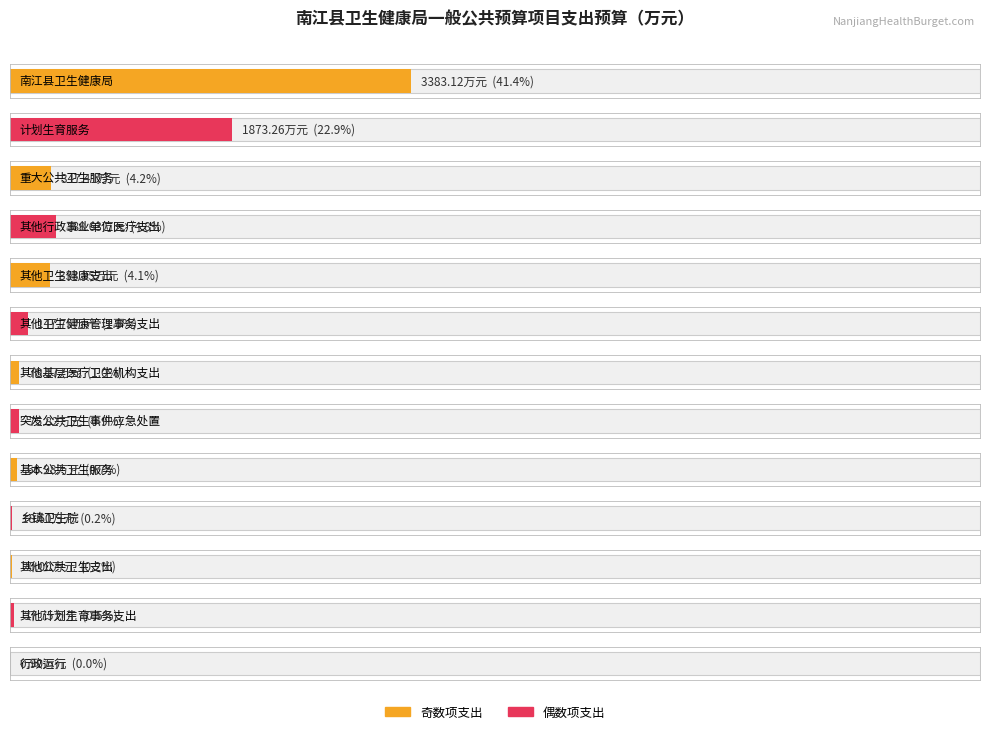

What is the change in value from 其他卫生健康支出 to 其他卫生健康管理事务支出?

-186.1